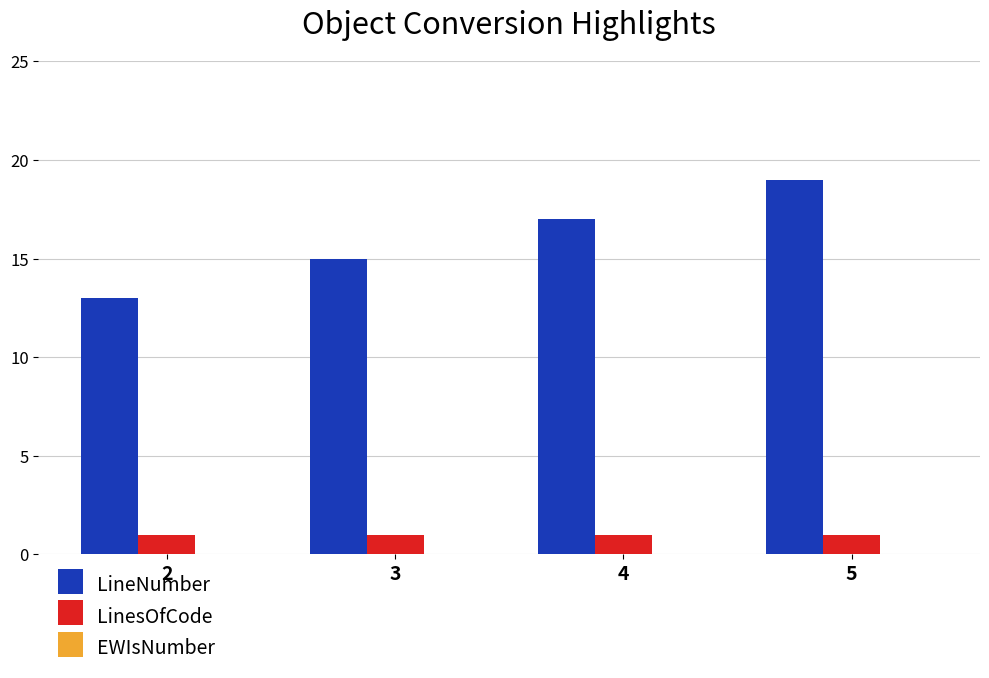

True or false: LinesOfCode has a value of 0 at 4.

False